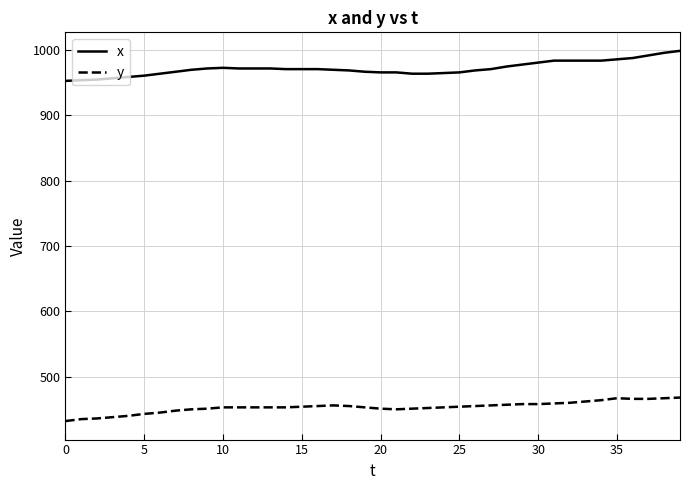

True or false: x has more than 0 interior local peaks.

True